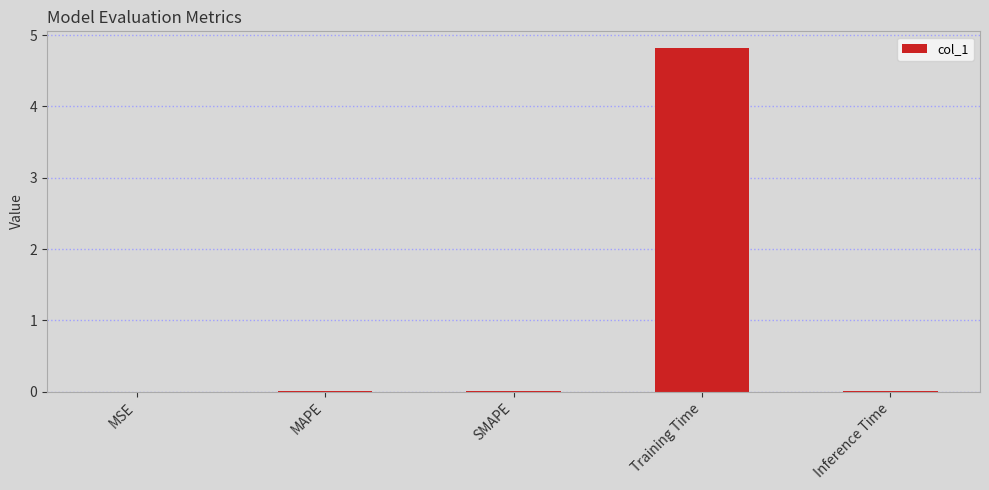

The chart shows a value of 1.2 at Training Time. True or false?

False